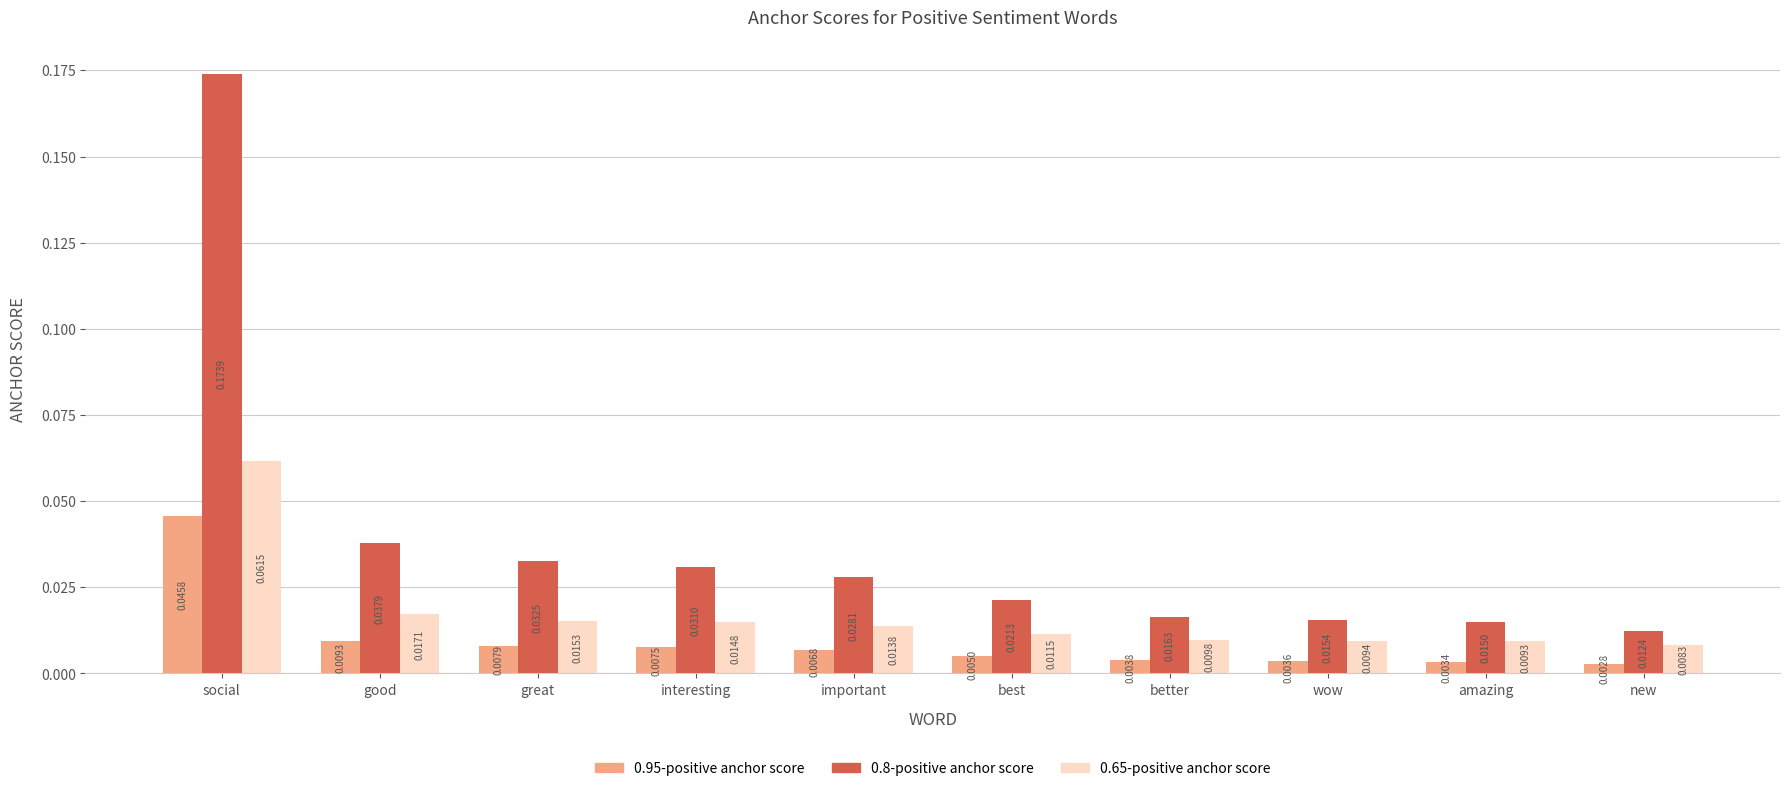

At how many categories does at least one series exceed 0?

10